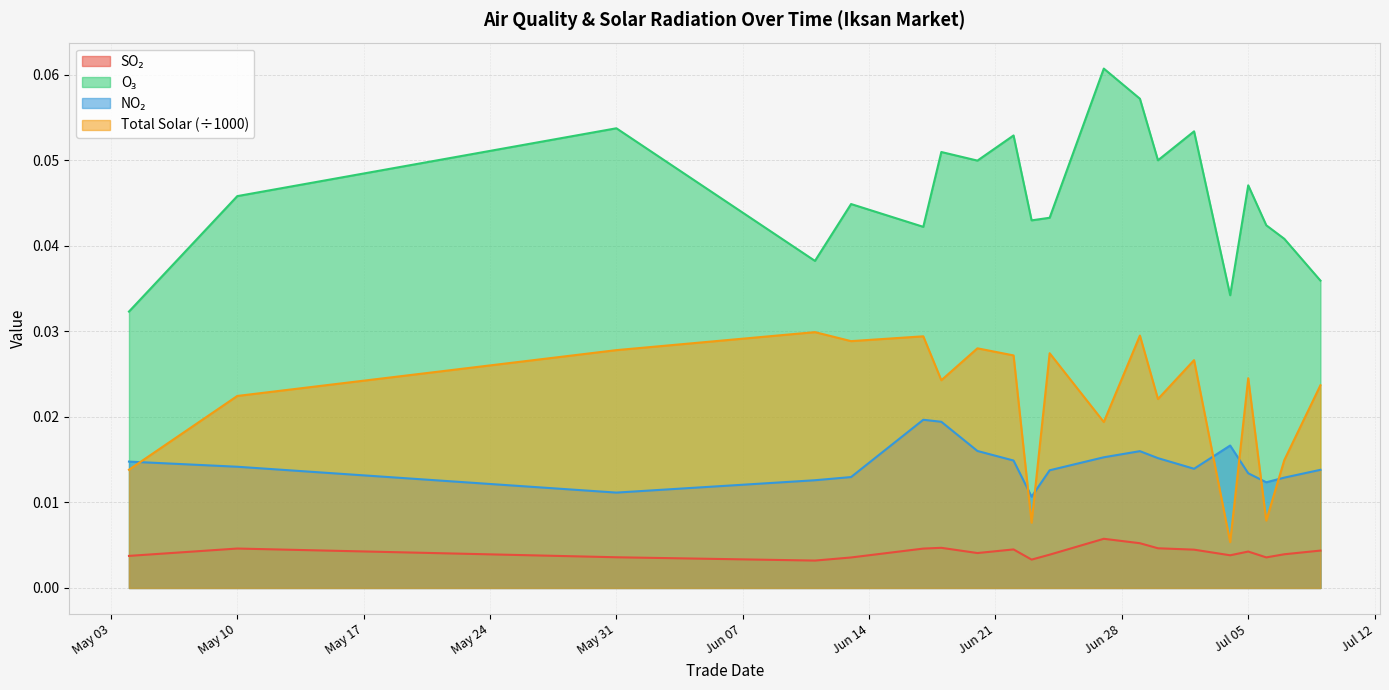

Is the value of O3 at 2016-06-18 greater than the value of TOT_SOLAR at 2016-07-05?

Yes